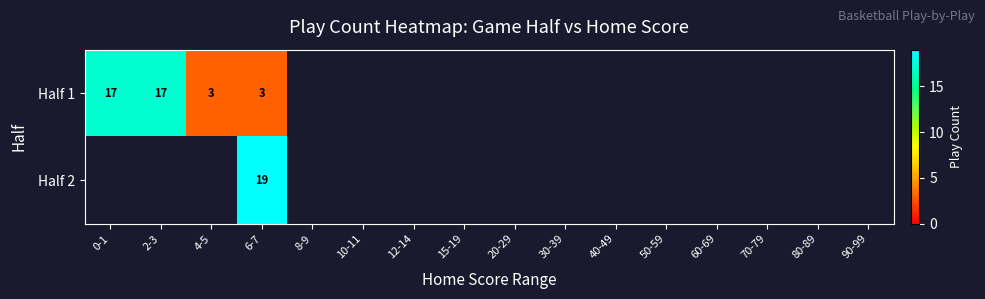

At how many categories does at least one series exceed 8?

3